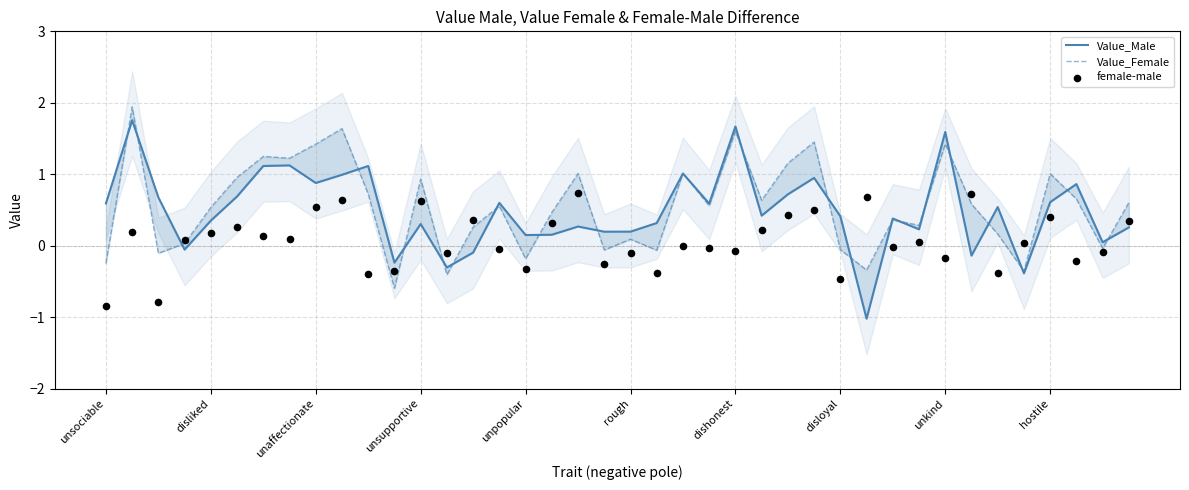

Which series has the largest total across all categories?

Value_Female